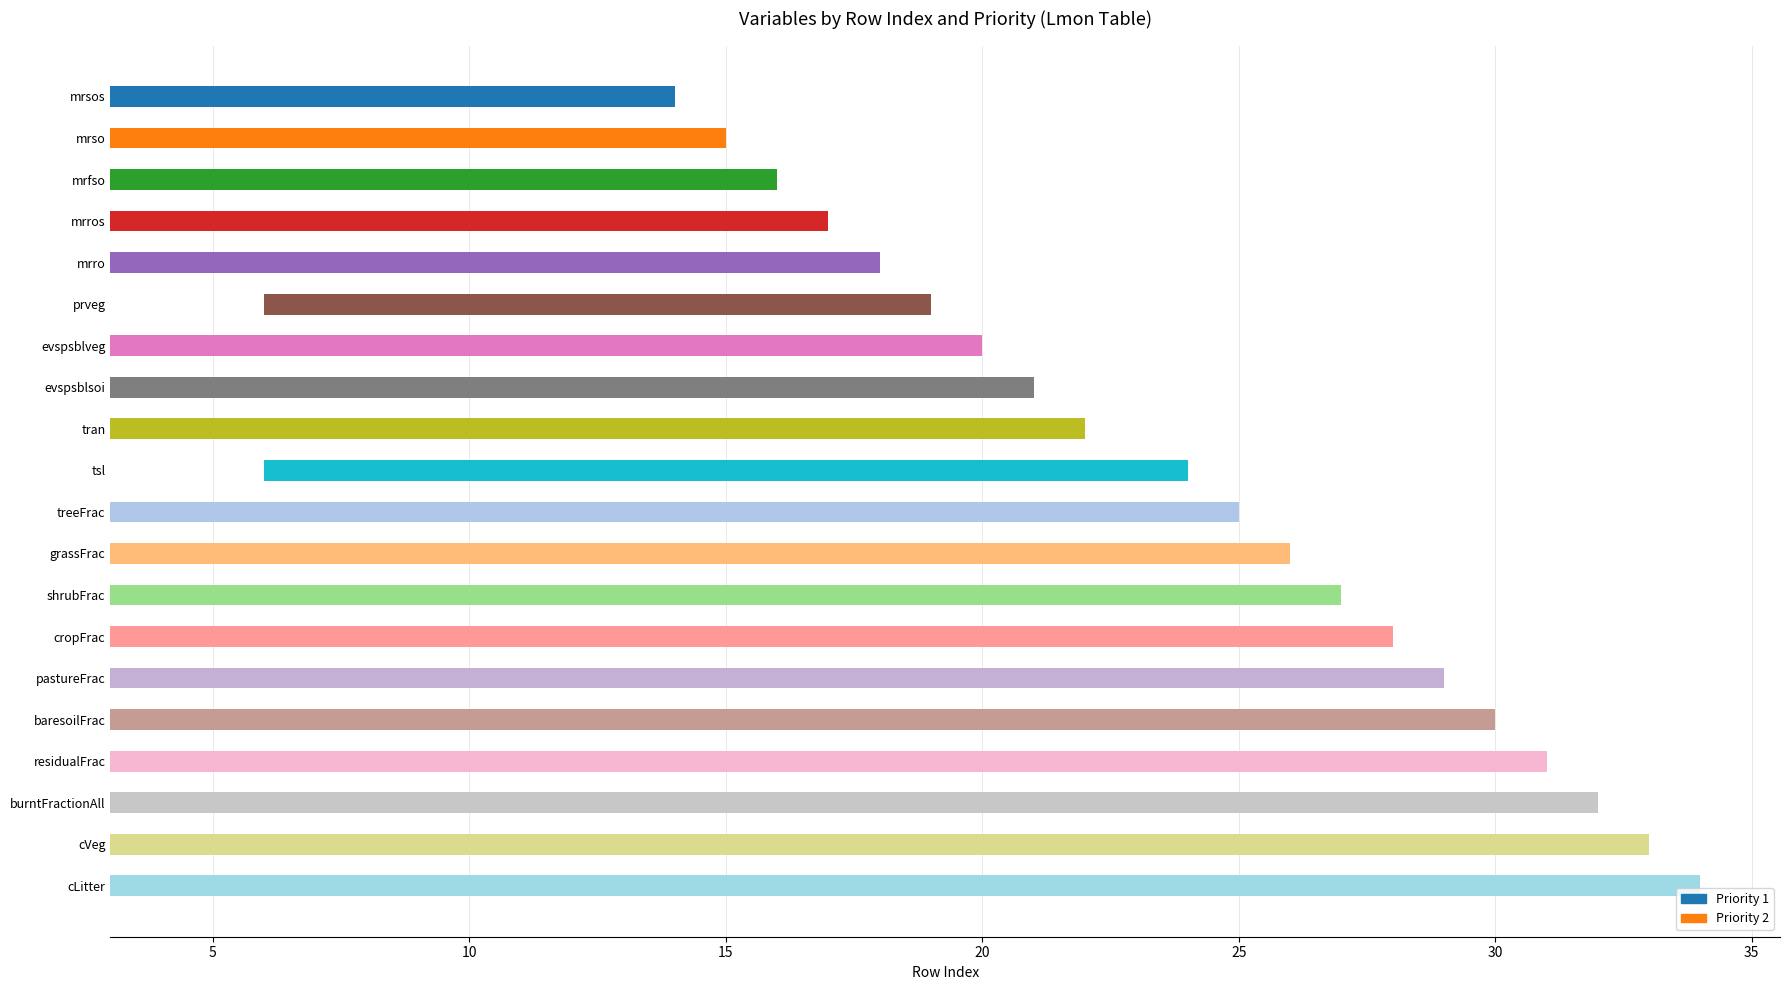

Reading left to right, extract all data points from this chart.

rowIndex: 14	15	16	17	18	19	20	21	22	24	25	26	27	28	29	30	31	32	33	34
Priority: 1	1	1	1	1	2	1	1	1	2	1	1	1	1	1	1	1	1	1	1